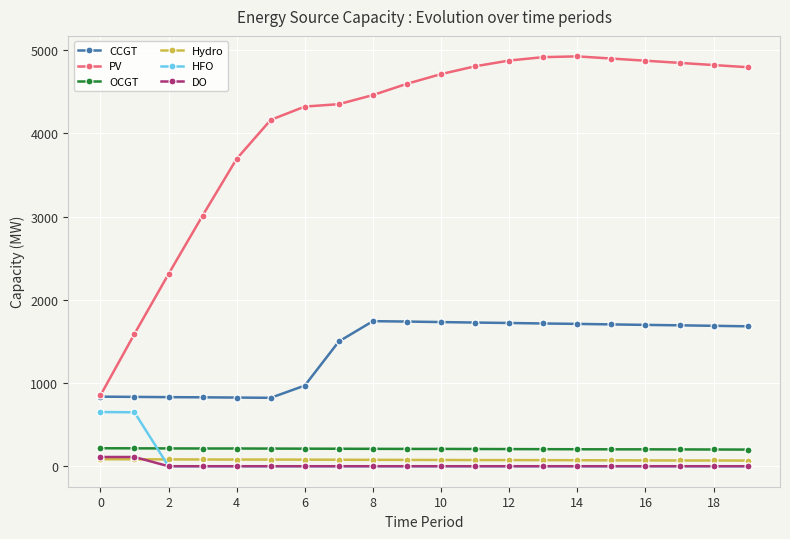

What is the sum of all CCGT values?

27990